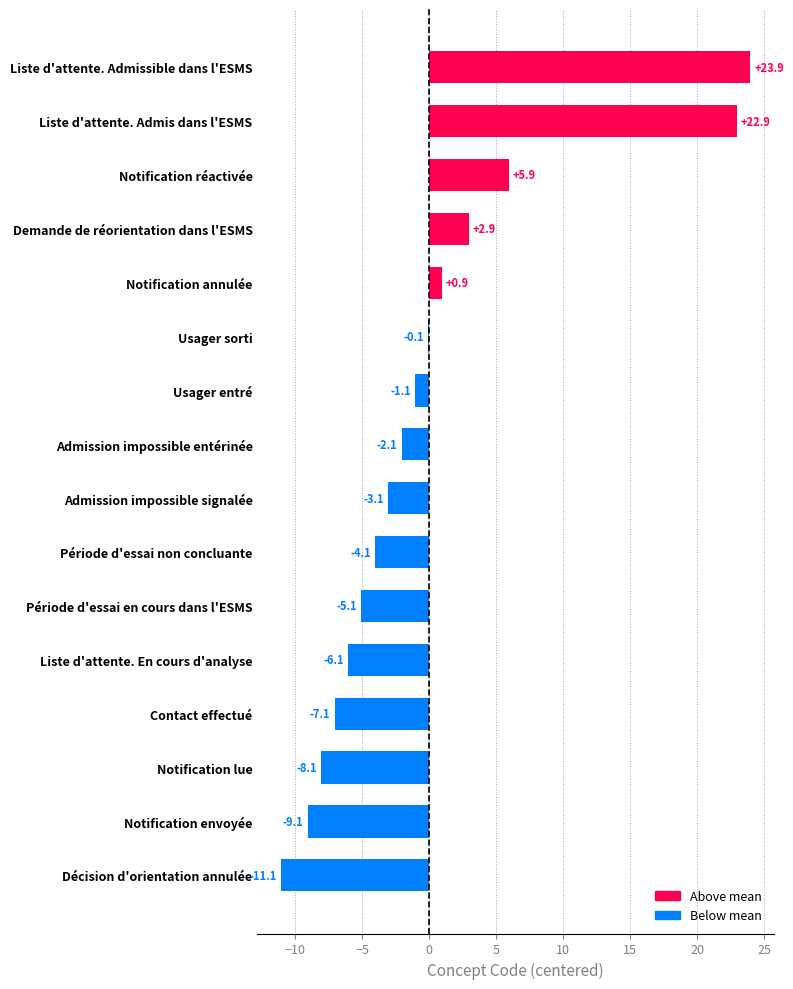

Where is the data nearest to the value 6?

Notification réactivée